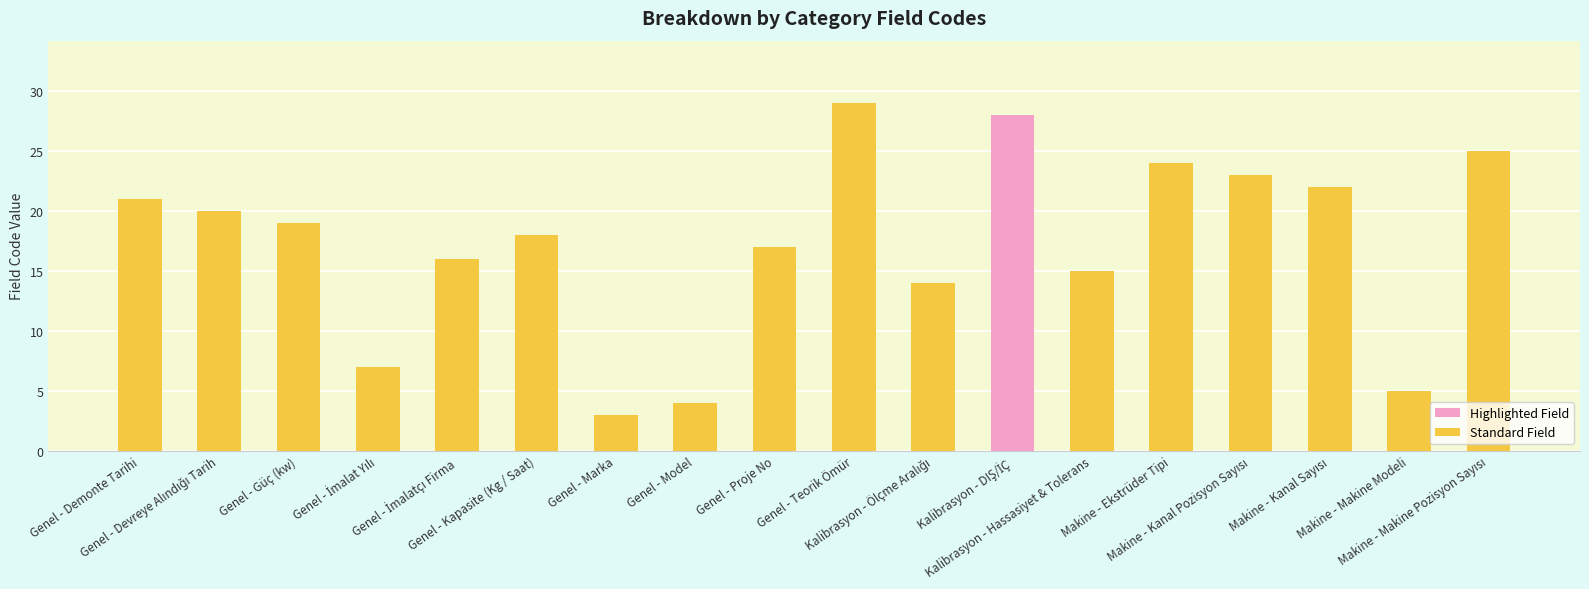

What is the sum of the values at Genel - Model and Genel - Kapasite (Kg / Saat)?

22